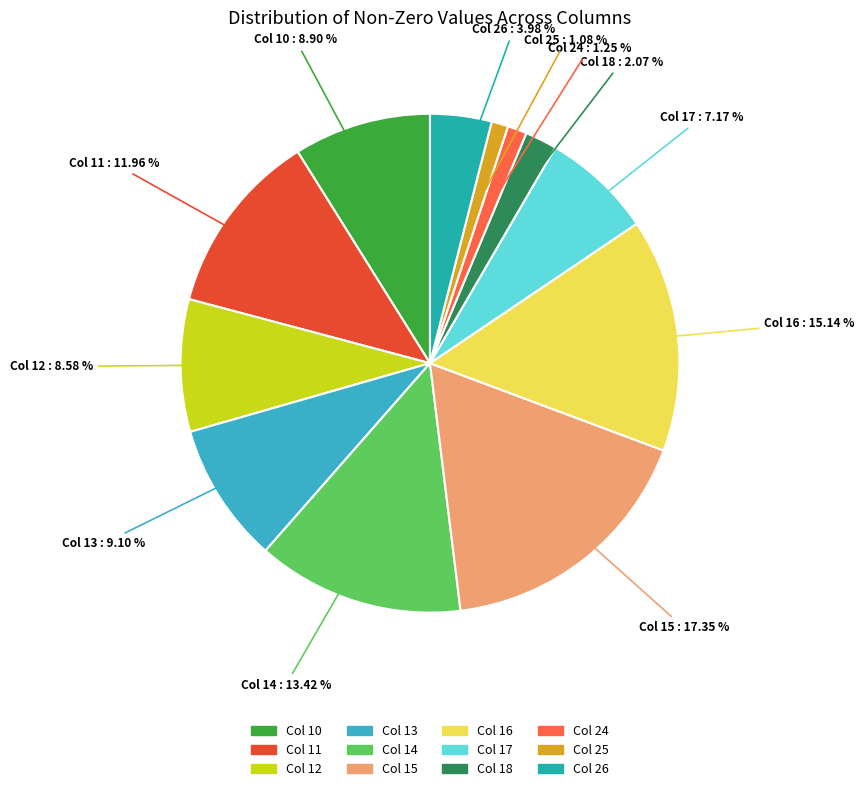

What portion of the pie excludes Col 15?

82.7%